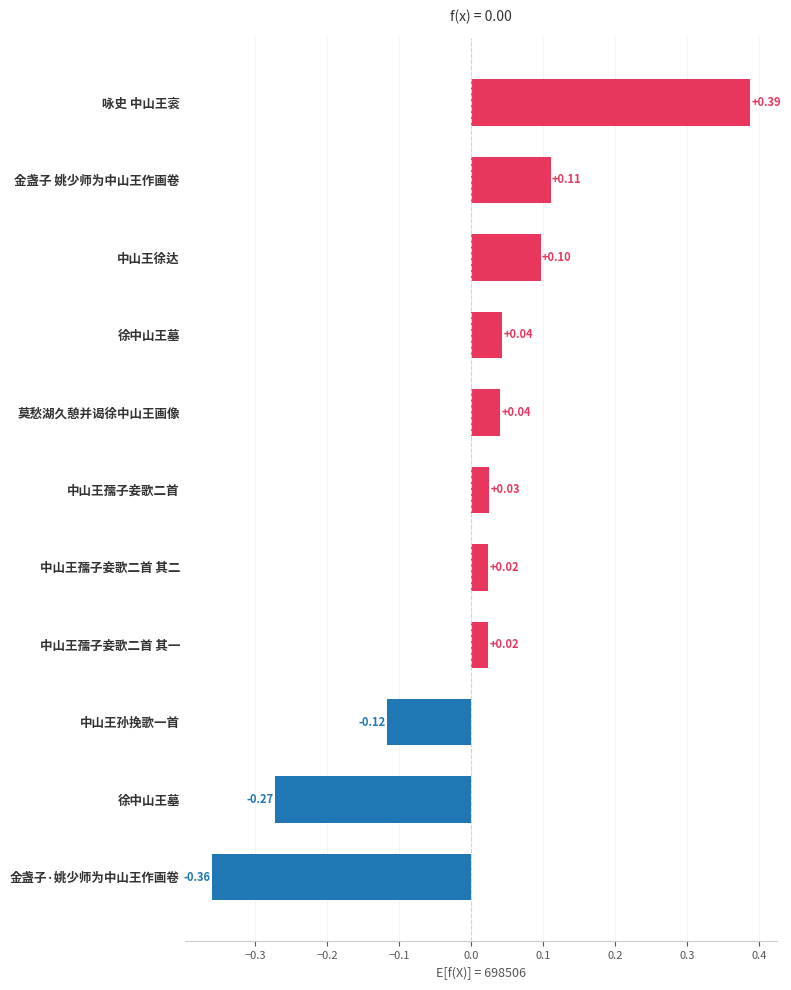

Count the number of categories in the chart.

11